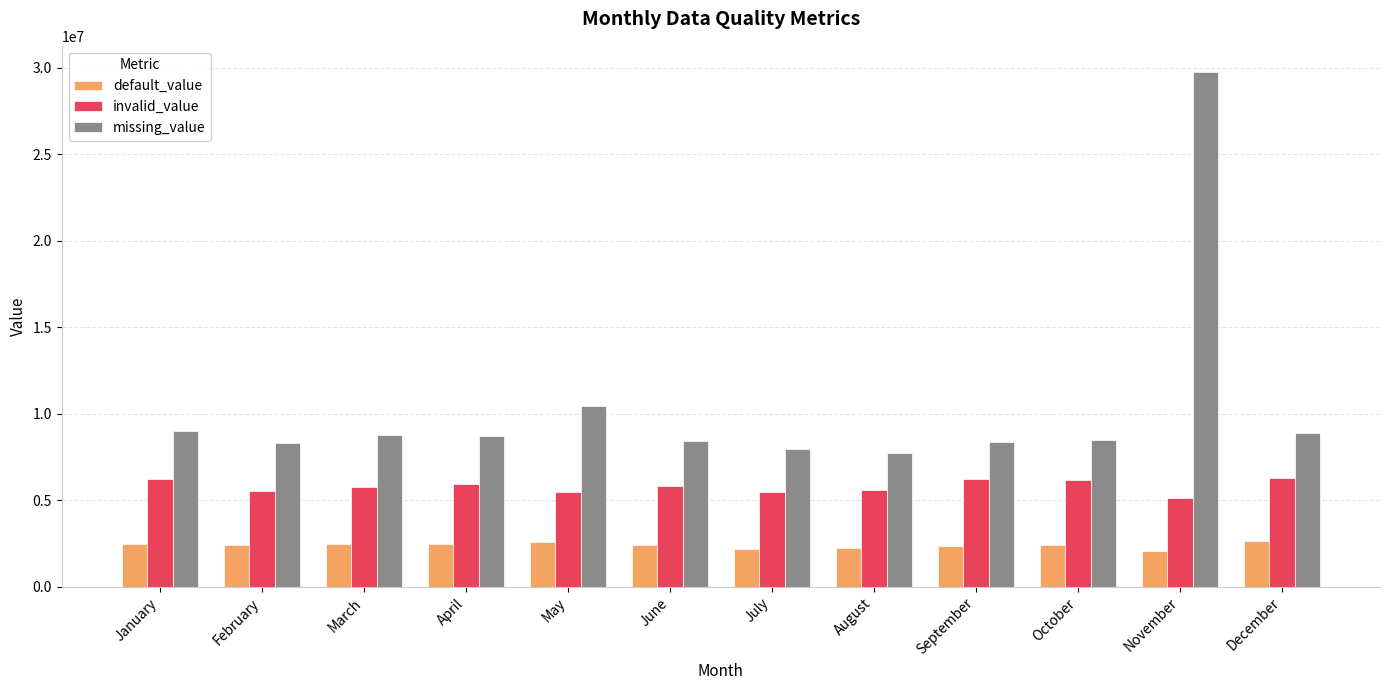

What is the average value of the missing_value series?

10406296